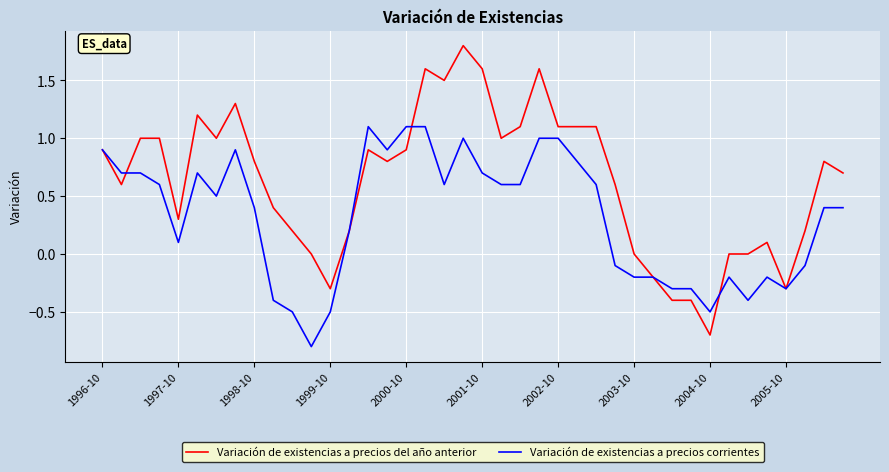

Which series has the largest total across all categories?

Variación de existencias a precios del año anterior